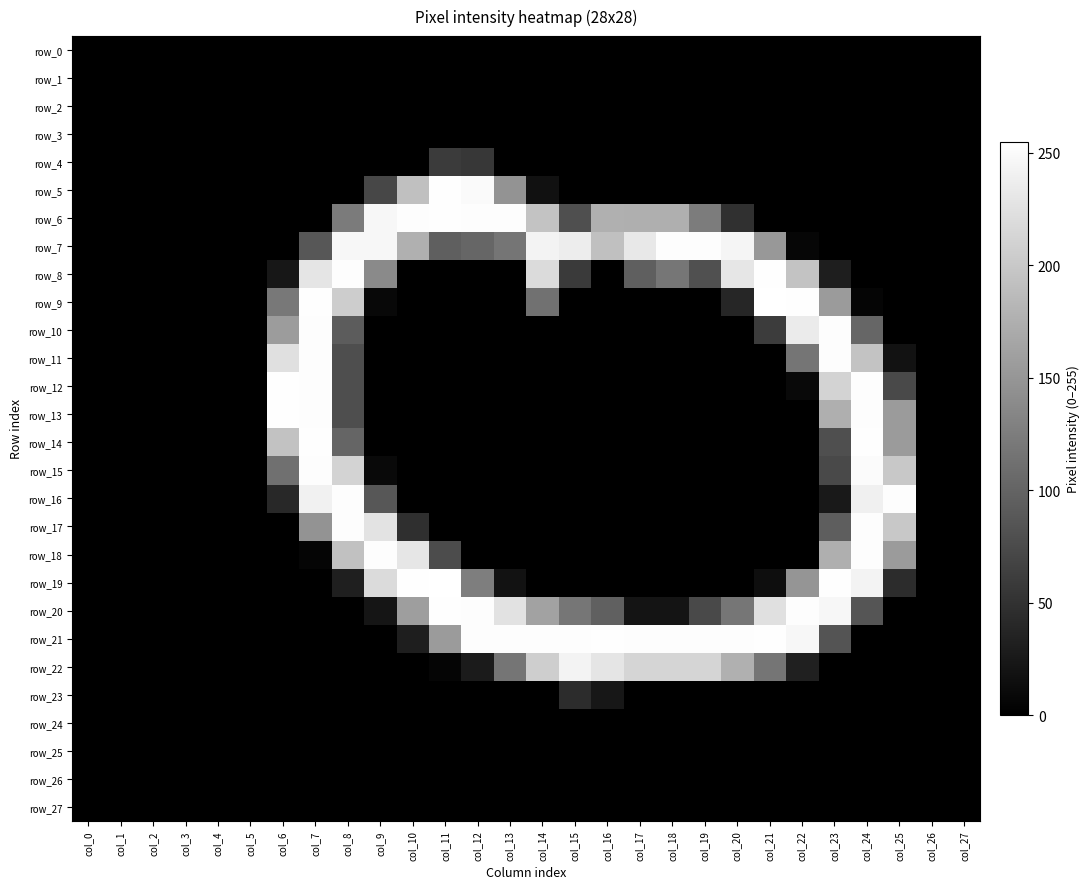

Reading left to right, transcribe all the data shown in this chart.

row_0: 0	0	0	0	0	0	0	0	0	0	0	0	0	0	0	0	0	0	0	0	0	0	0	0	0	0	0	0
row_1: 0	0	0	0	0	0	0	0	0	0	0	0	0	0	0	0	0	0	0	0	0	0	0	0	0	0	0	0
row_2: 0	0	0	0	0	0	0	0	0	0	0	0	0	0	0	0	0	0	0	0	0	0	0	0	0	0	0	0
row_3: 0	0	0	0	0	0	0	0	0	0	0	0	0	0	0	0	0	0	0	0	0	0	0	0	0	0	0	0
row_4: 0	0	0	0	0	0	0	0	0	0	0	59	55	0	0	0	0	0	0	0	0	0	0	0	0	0	0	0
row_5: 0	0	0	0	0	0	0	0	0	71	192	254	250	147	17	0	0	0	0	0	0	0	0	0	0	0	0	0
row_6: 0	0	0	0	0	0	0	0	123	247	253	254	253	253	196	79	176	175	175	124	48	0	0	0	0	0	0	0
row_7: 0	0	0	0	0	0	0	87	247	247	176	95	102	117	243	237	192	232	253	253	245	152	6	0	0	0	0	0
row_8: 0	0	0	0	0	0	23	229	253	138	0	0	0	0	219	58	0	95	118	80	230	254	196	30	0	0	0	0
row_9: 0	0	0	0	0	0	120	254	205	8	0	0	0	0	114	0	0	0	0	0	38	255	254	155	5	0	0	0
row_10: 0	0	0	0	0	0	156	253	92	0	0	0	0	0	0	0	0	0	0	0	0	61	235	253	102	0	0	0
row_11: 0	0	0	0	0	0	224	253	78	0	0	0	0	0	0	0	0	0	0	0	0	0	117	253	196	18	0	0
row_12: 0	0	0	0	0	0	254	253	78	0	0	0	0	0	0	0	0	0	0	0	0	0	9	211	253	73	0	0
row_13: 0	0	0	0	0	0	254	253	78	0	0	0	0	0	0	0	0	0	0	0	0	0	0	175	253	155	0	0
row_14: 0	0	0	0	0	0	194	254	101	0	0	0	0	0	0	0	0	0	0	0	0	0	0	79	254	155	0	0
row_15: 0	0	0	0	0	0	112	253	211	9	0	0	0	0	0	0	0	0	0	0	0	0	0	73	251	200	0	0
row_16: 0	0	0	0	0	0	41	241	253	87	0	0	0	0	0	0	0	0	0	0	0	0	0	25	240	253	0	0
row_17: 0	0	0	0	0	0	0	147	253	227	47	0	0	0	0	0	0	0	0	0	0	0	0	94	253	200	0	0
row_18: 0	0	0	0	0	0	0	5	193	253	230	76	0	0	0	0	0	0	0	0	0	0	0	175	253	155	0	0
row_19: 0	0	0	0	0	0	0	0	31	219	254	255	126	18	0	0	0	0	0	0	0	14	149	254	244	45	0	0
row_20: 0	0	0	0	0	0	0	0	0	21	158	254	253	226	162	118	96	20	20	73	118	224	253	247	85	0	0	0
row_21: 0	0	0	0	0	0	0	0	0	0	30	155	253	253	253	253	254	253	253	253	253	254	247	84	0	0	0	0
row_22: 0	0	0	0	0	0	0	0	0	0	0	5	27	117	206	244	229	213	213	213	176	117	32	0	0	0	0	0
row_23: 0	0	0	0	0	0	0	0	0	0	0	0	0	0	0	45	23	0	0	0	0	0	0	0	0	0	0	0
row_24: 0	0	0	0	0	0	0	0	0	0	0	0	0	0	0	0	0	0	0	0	0	0	0	0	0	0	0	0
row_25: 0	0	0	0	0	0	0	0	0	0	0	0	0	0	0	0	0	0	0	0	0	0	0	0	0	0	0	0
row_26: 0	0	0	0	0	0	0	0	0	0	0	0	0	0	0	0	0	0	0	0	0	0	0	0	0	0	0	0
row_27: 0	0	0	0	0	0	0	0	0	0	0	0	0	0	0	0	0	0	0	0	0	0	0	0	0	0	0	0